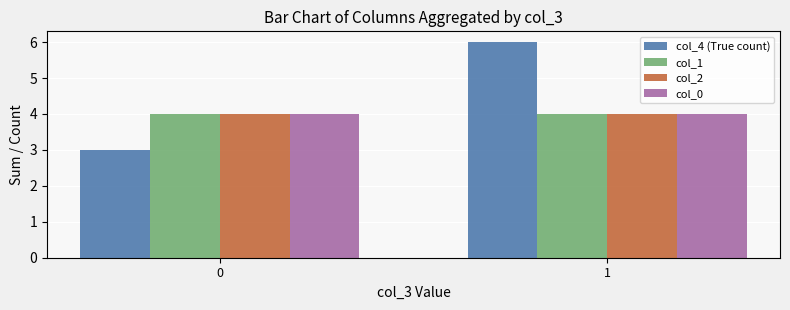

At which category is the sum across all series the highest?

1